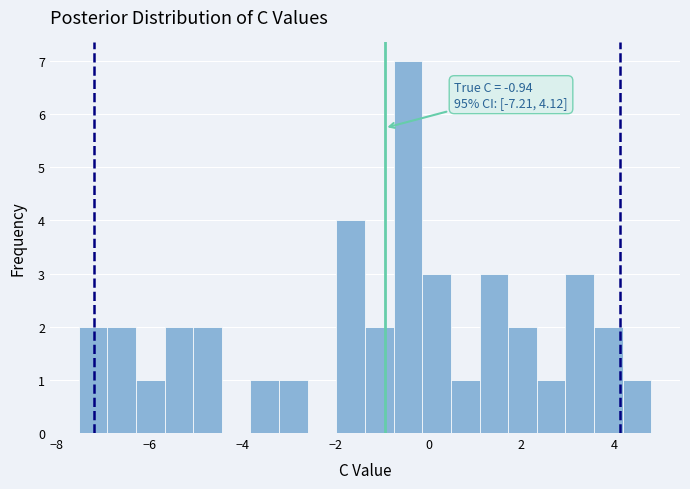

Read against the x-axis, roughly where is the centre of the tallest bar?

-0.4